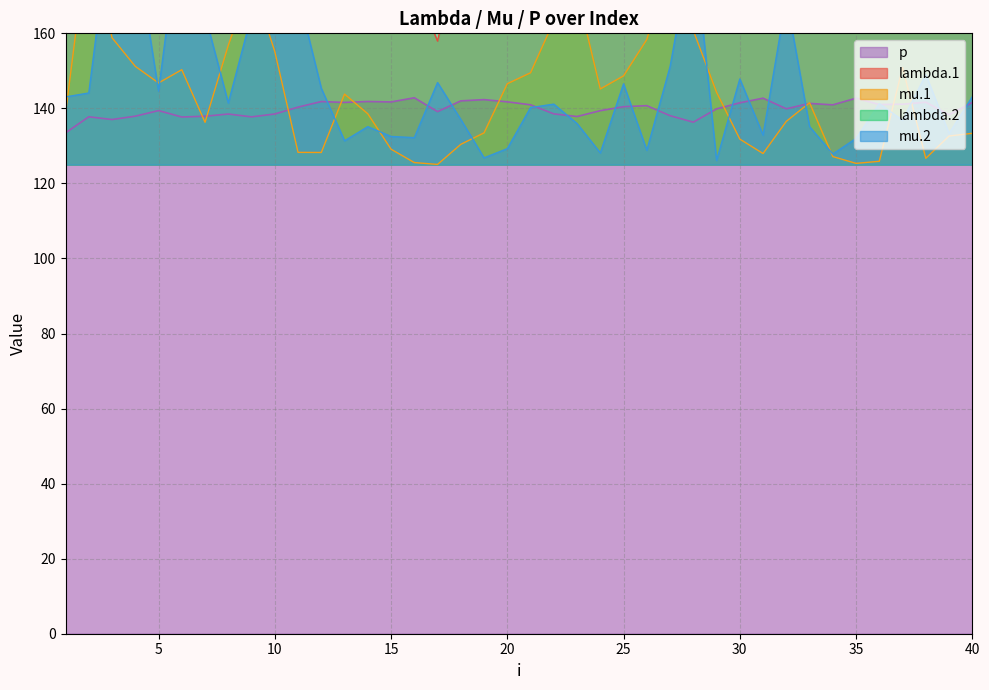

At which label does mu.2 reach its peak?

6